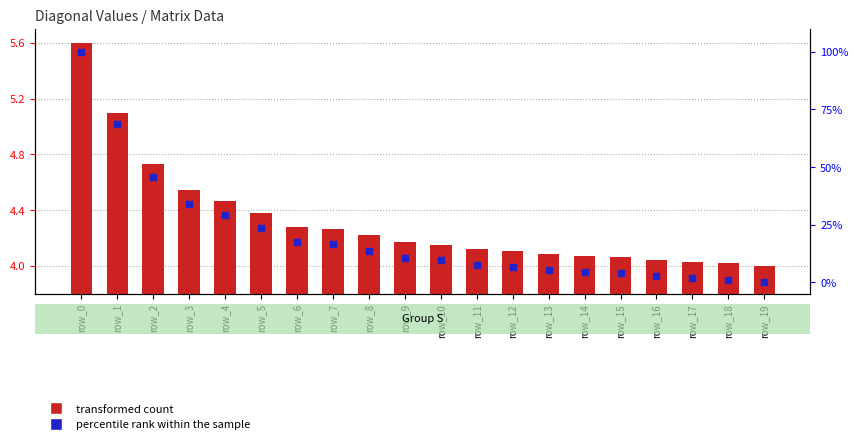

Which series reaches the maximum Y coordinate?

percentile rank within the sample